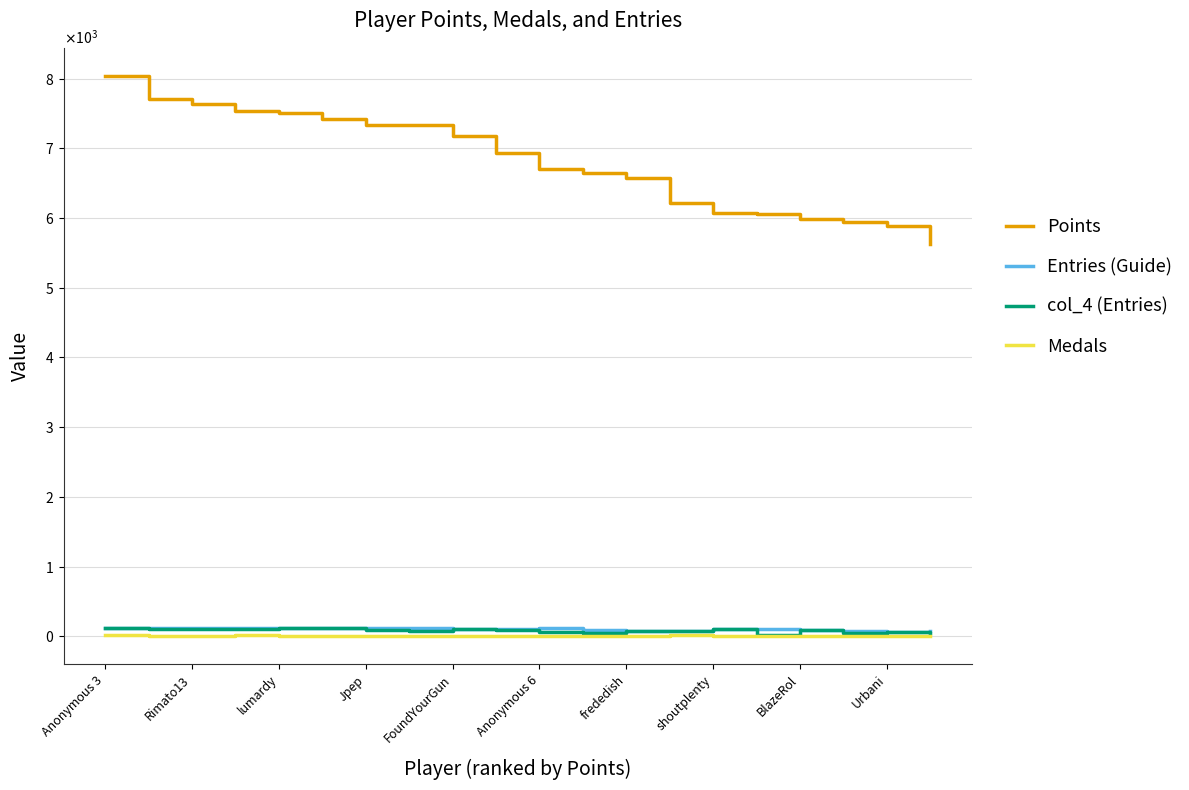

In Entries (Guide), how many points are lower than both neighbors (excluding endpoints)?

3